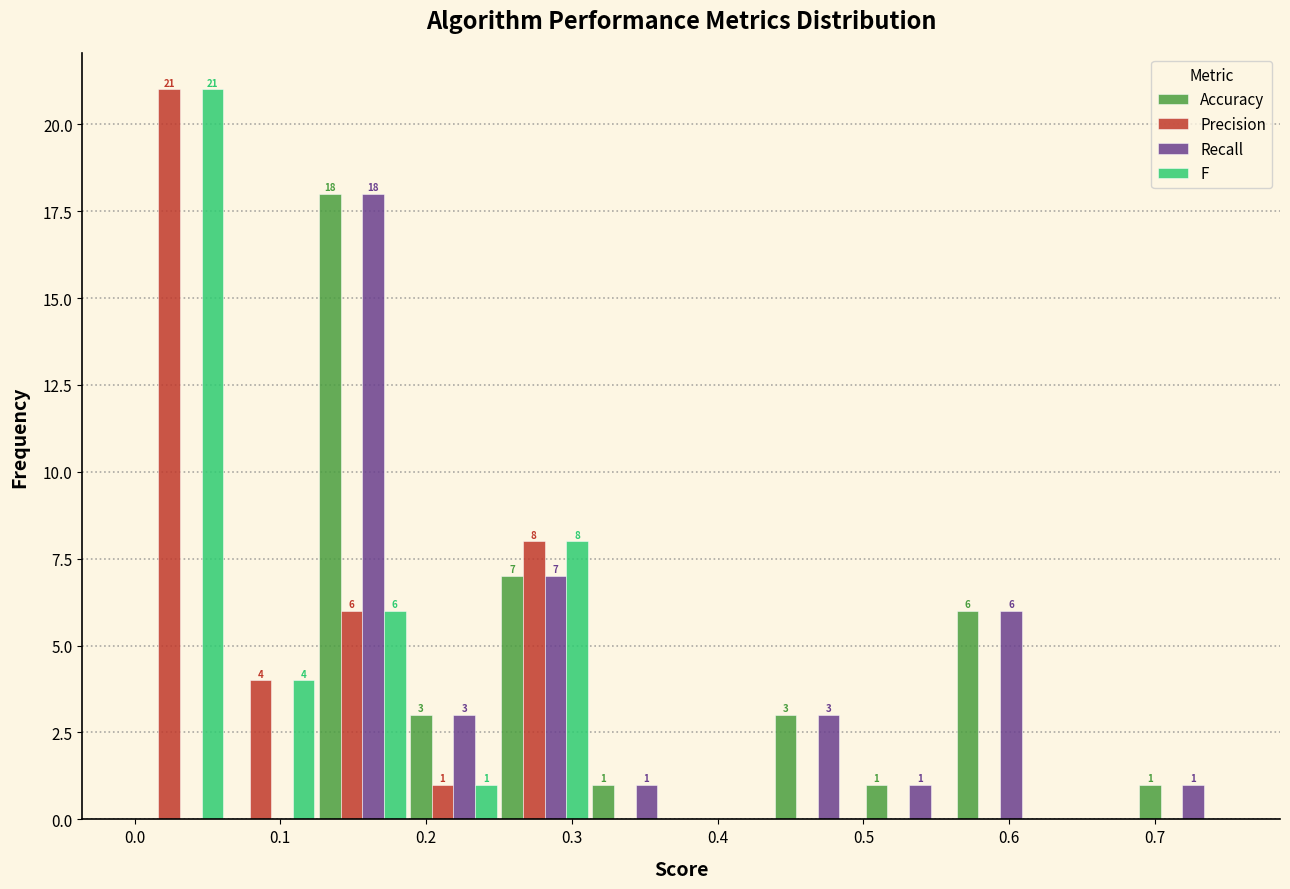

In the Accuracy series, which range on the x-axis has the tallest bar?

0.13 to 0.19